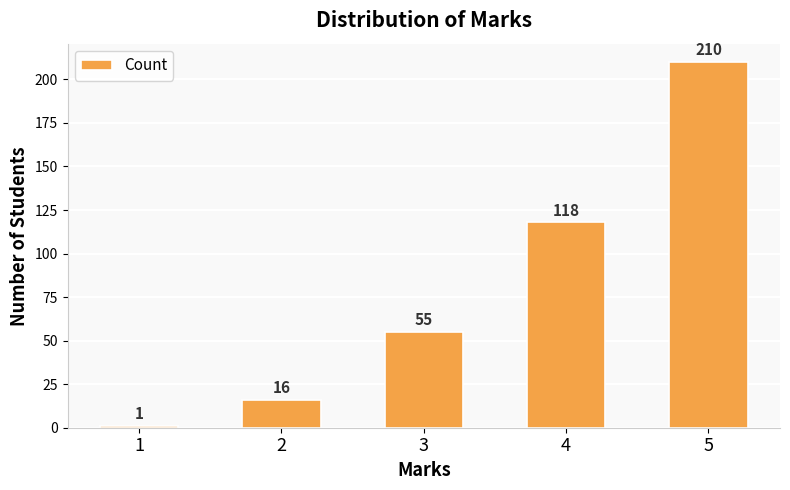

What is the value of the 1st bar from the left?

1